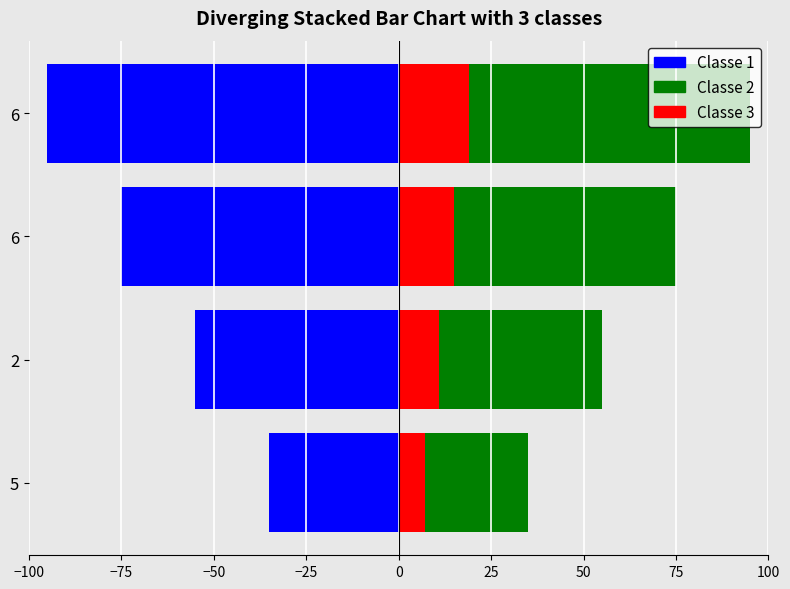

What is the lowest value of the Classe 1 series?

-95